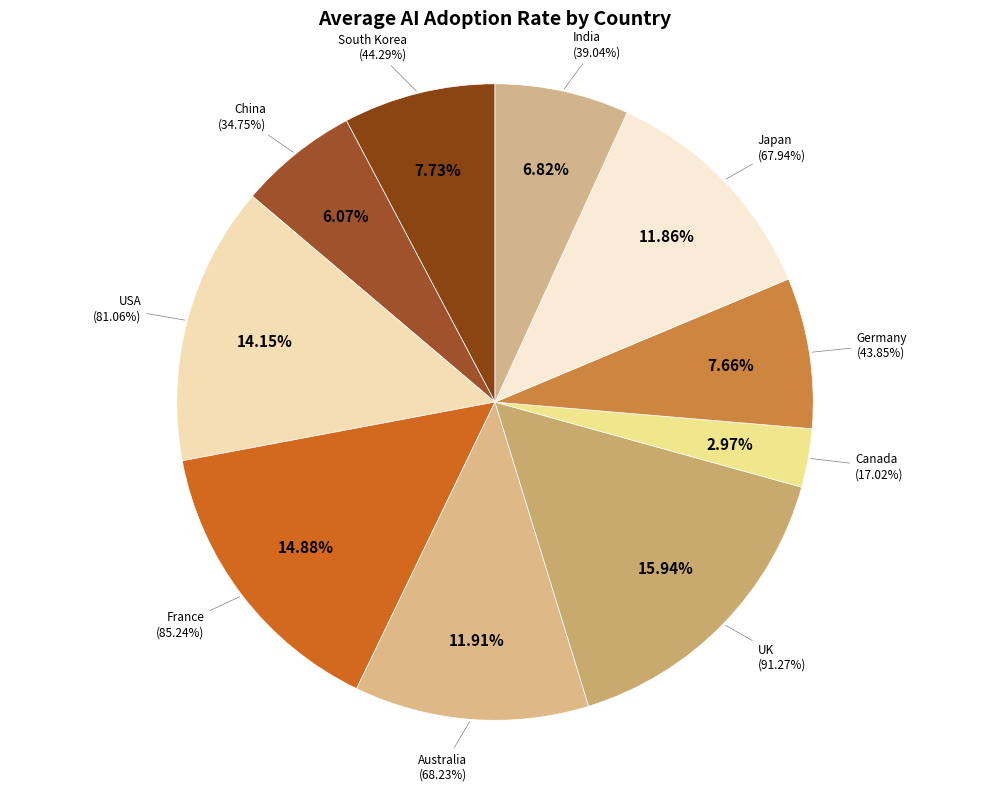

To the nearest percent, what is the average slice percentage?

10%